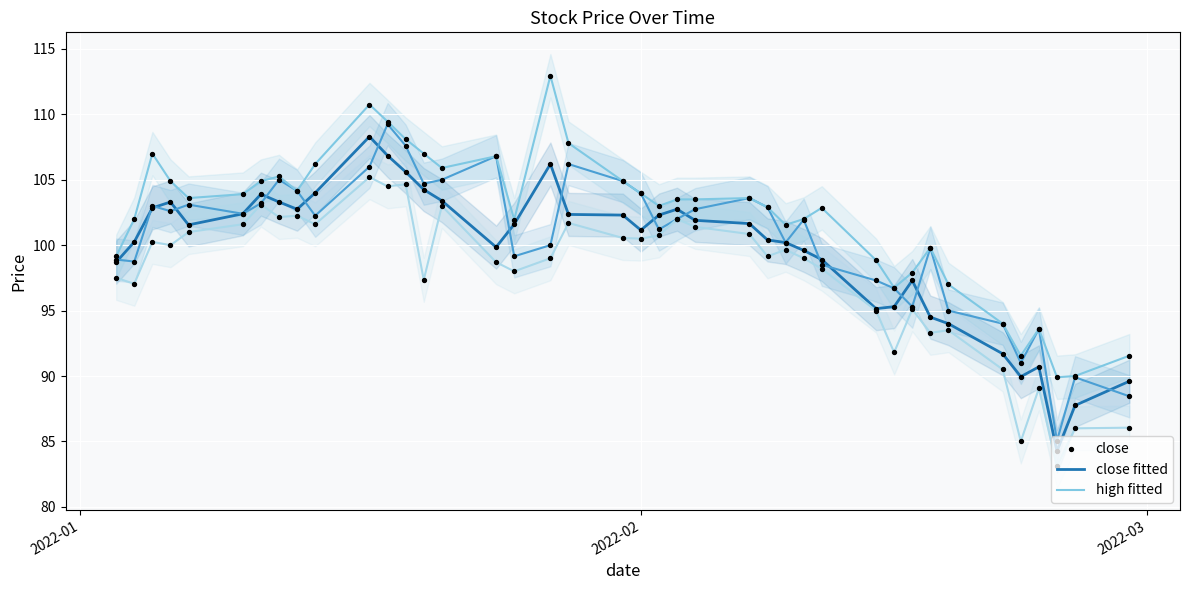

At which category is the sum across all series the highest?

2022-01-17